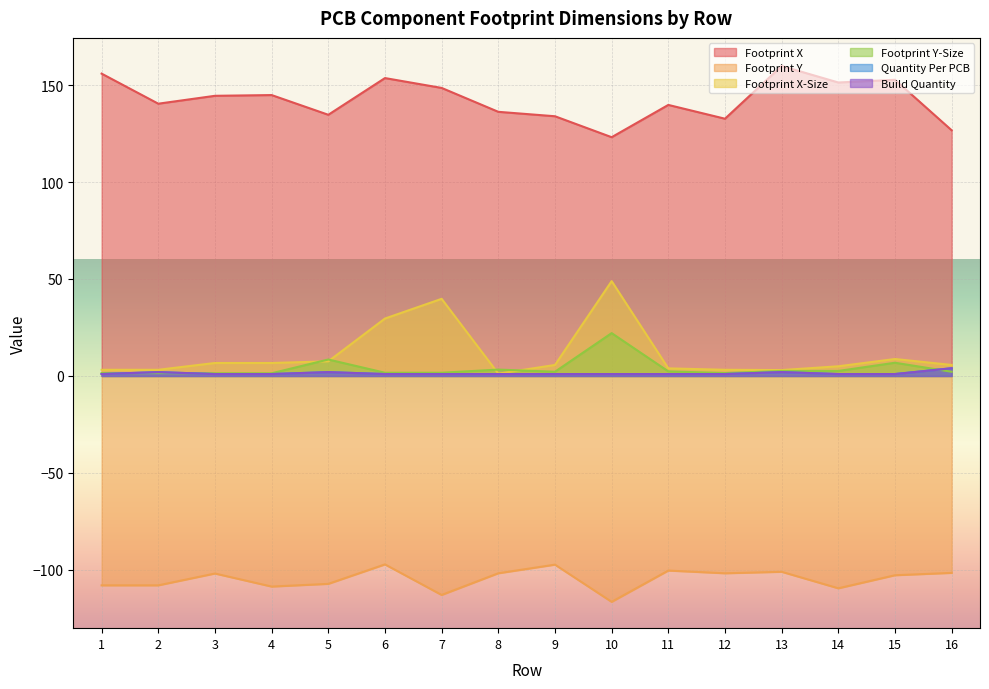

What is the approximate value of Footprint X at 12?

132.6